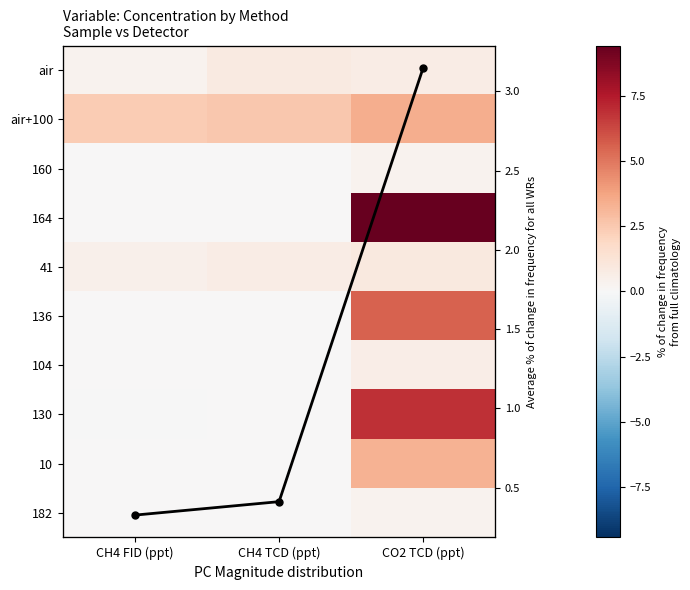

Which series changed the most between CH4 FID (ppt) and CH4 TCD (ppt)?

air